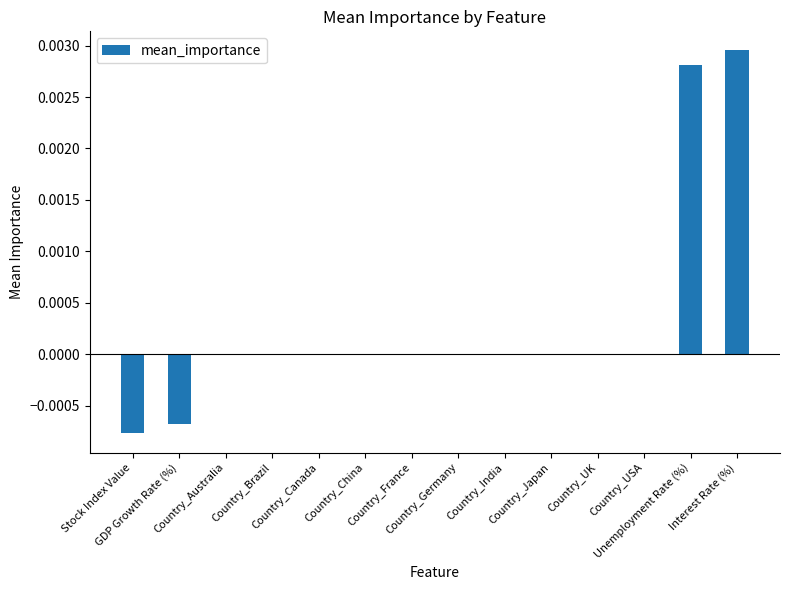

What position from the left is Country_India?

9